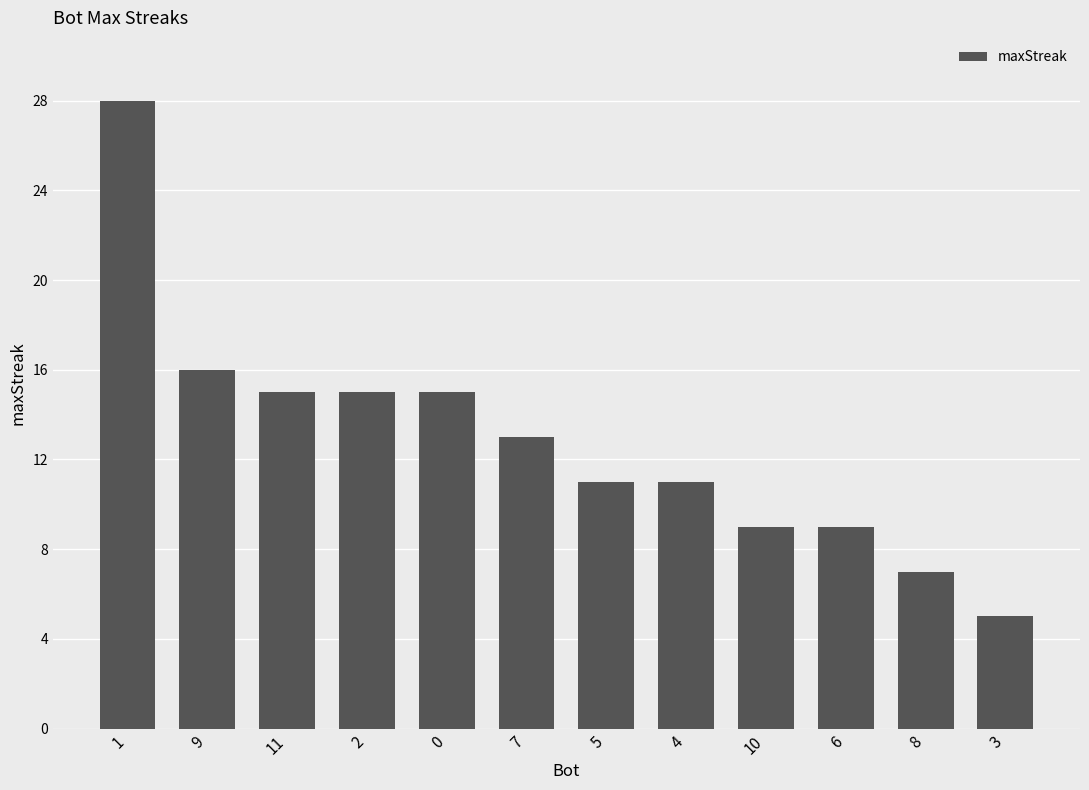

Which category has the lowest value across all series?

3